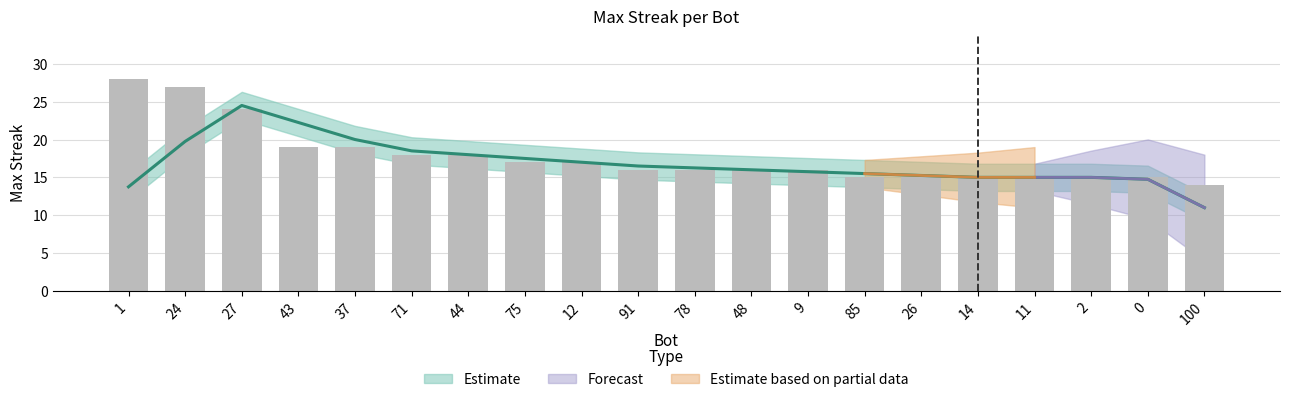

Approximately how many times larger is the value at 12 compared to 24?

0.6